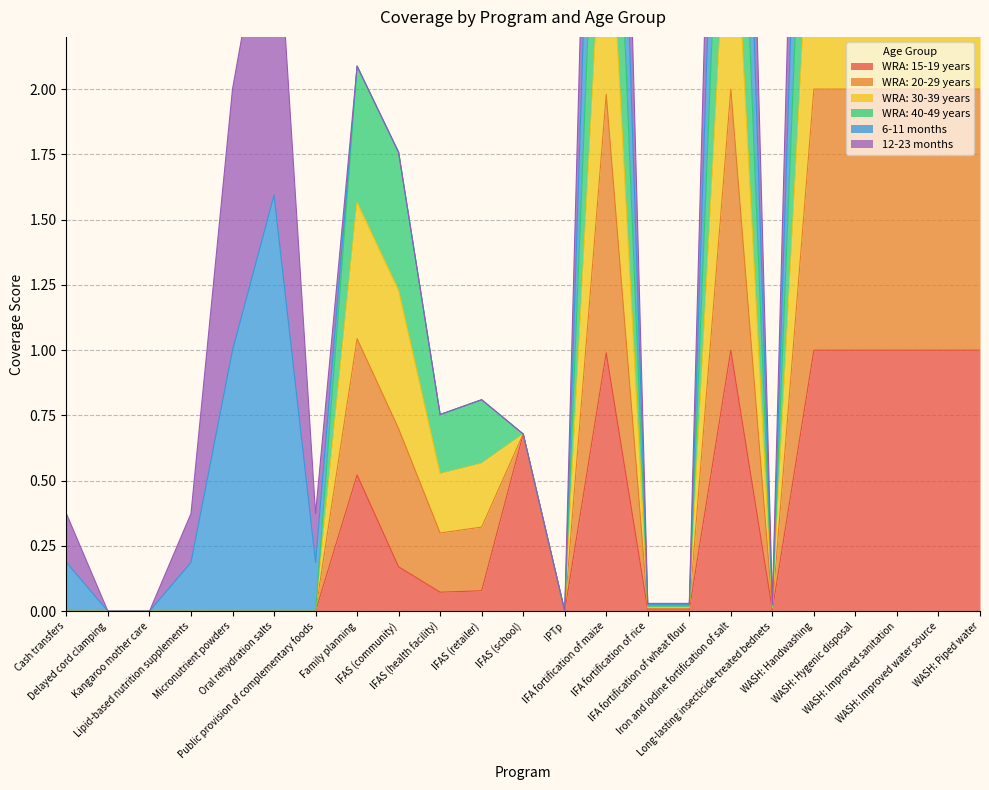

What is the label of the 22nd point from the left?

WASH: Improved water source